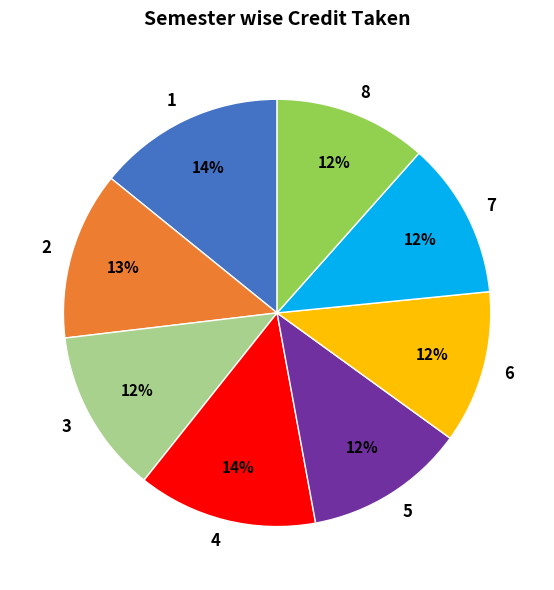

What percentage is the 2 slice, to the nearest percent?

13%